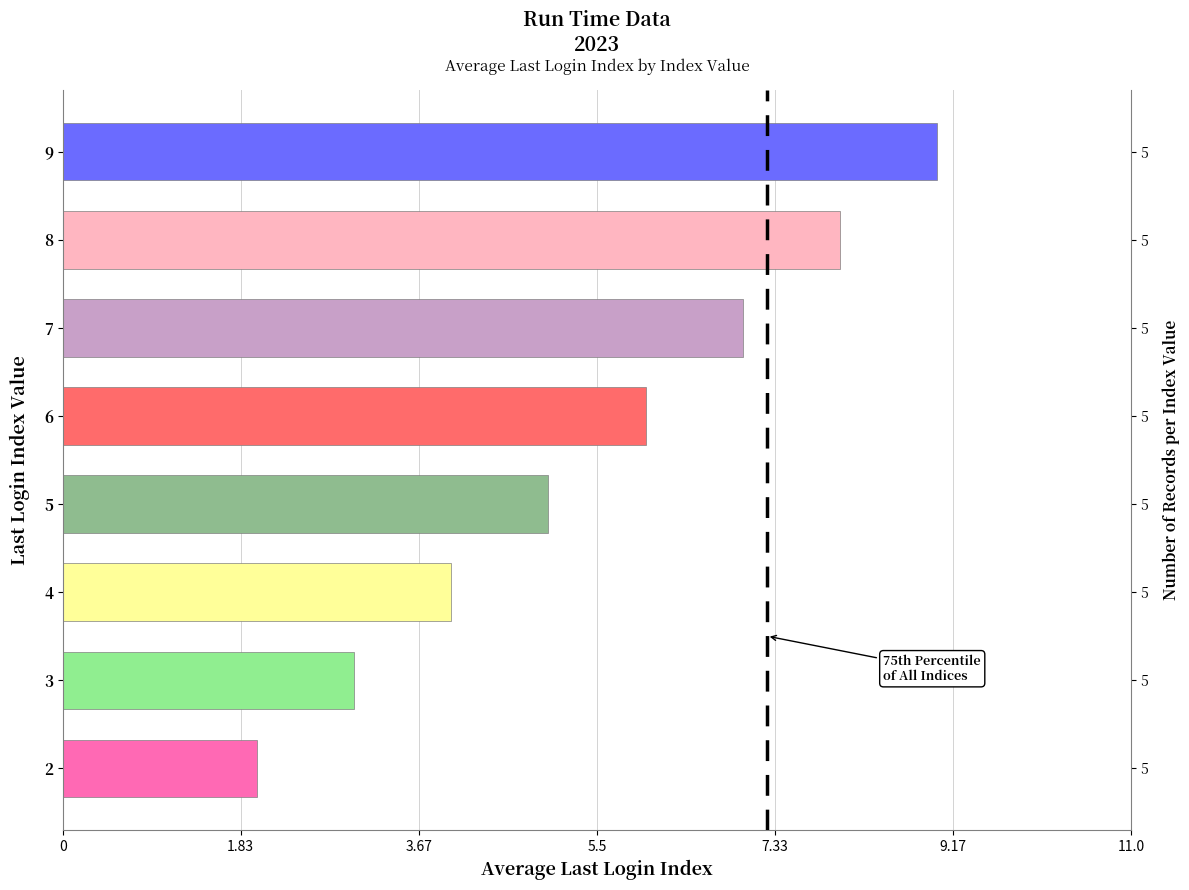

Is it true that the value at 7 is 4?

False